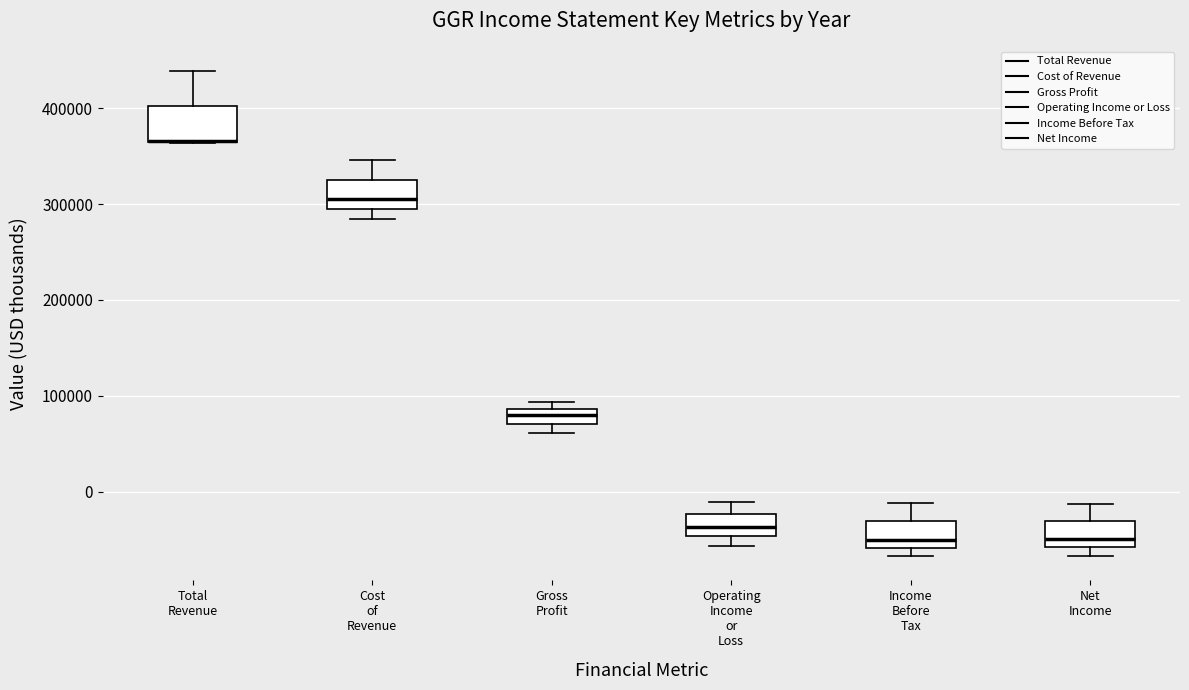

Reading left to right, transcribe this box plot: for each box, give where its median line is, the range the box spans, and where its two whiskers end, as read against the y-axis. The values are not printed on the chart, so give them approximately, as read against the axis.

Total Revenue: median 370000 (drawn on the box's lower edge), box 370000 to 400000, whiskers 360000 to 440000
Cost of Revenue: median 300000, box 290000 to 330000, whiskers 280000 to 350000
Gross Profit: median 80000, box 70000 to 90000, whiskers 60000 to 90000 (just above the box's upper edge)
Operating Income or Loss: median -40000, box -50000 to -20000, whiskers -60000 to -10000
Income Before Tax: median -50000, box -60000 to -30000, whiskers -70000 to -10000
Net Income: median -50000, box -60000 to -30000, whiskers -70000 to -10000